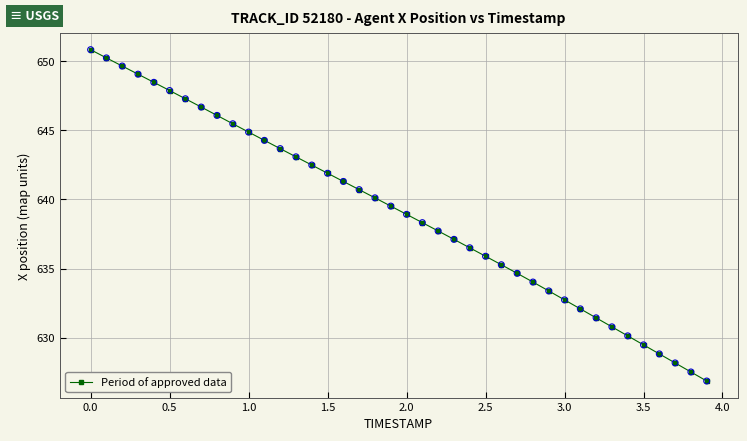

What is the maximum value shown in the chart?

650.8